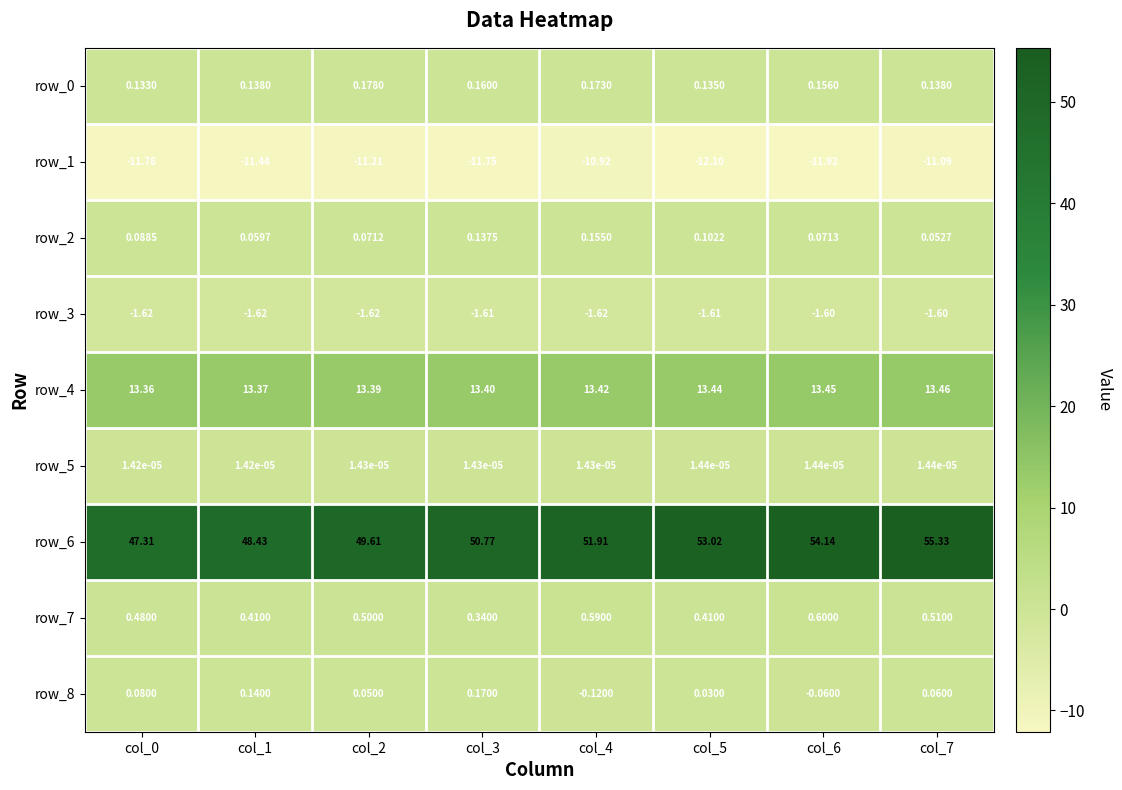

Which series has the largest range (max minus min)?

row_6